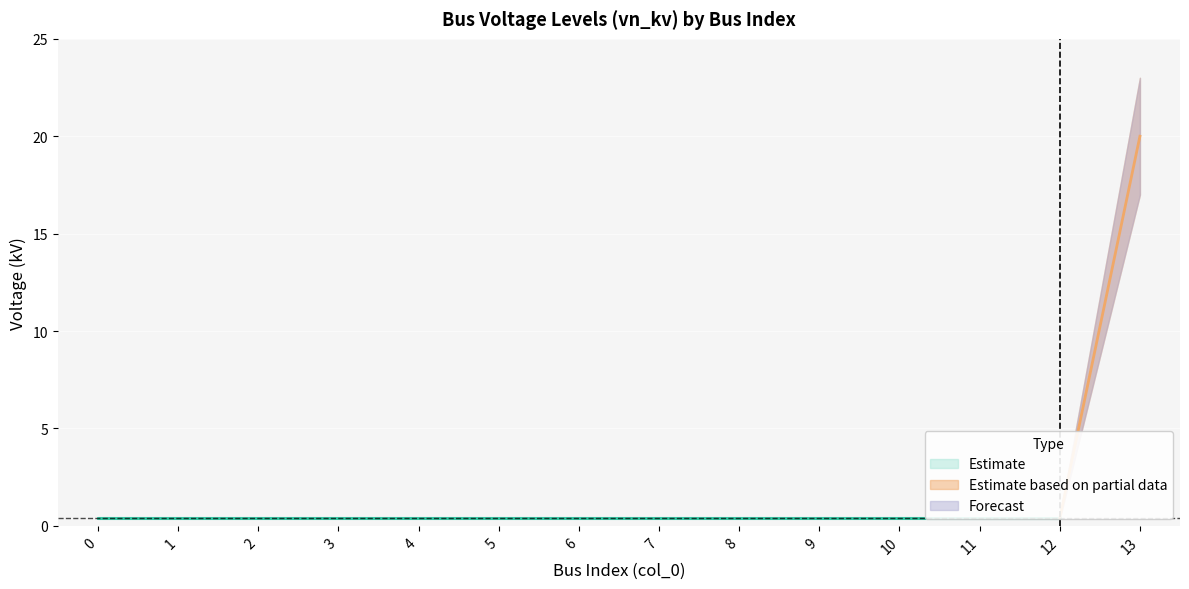

Which has a higher value, 10 or 2?

10